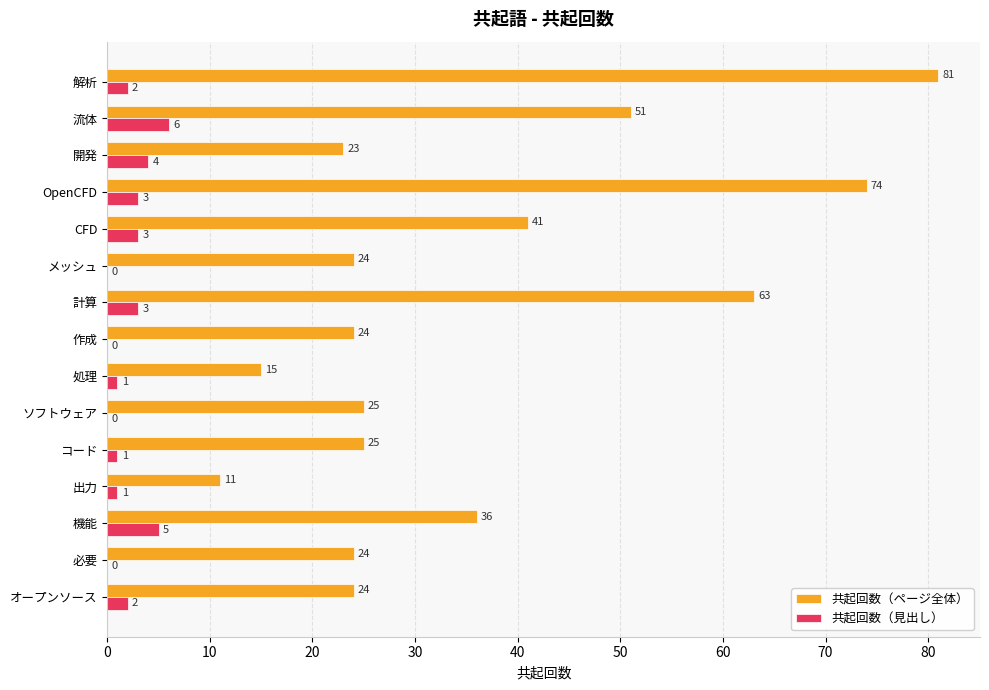

How many series are shown in this chart?

2